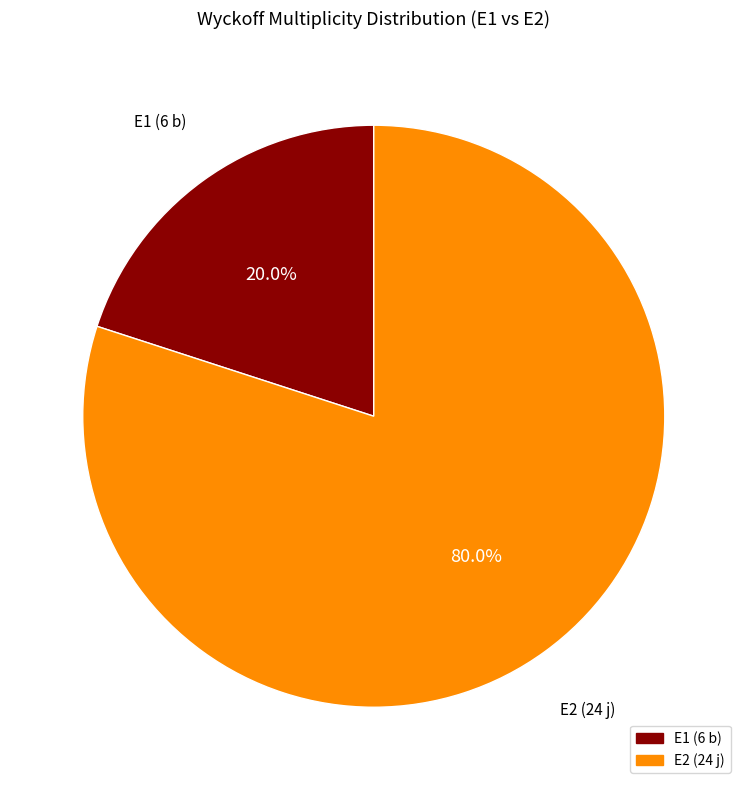

Is there any slice that represents more than half of the pie?

Yes